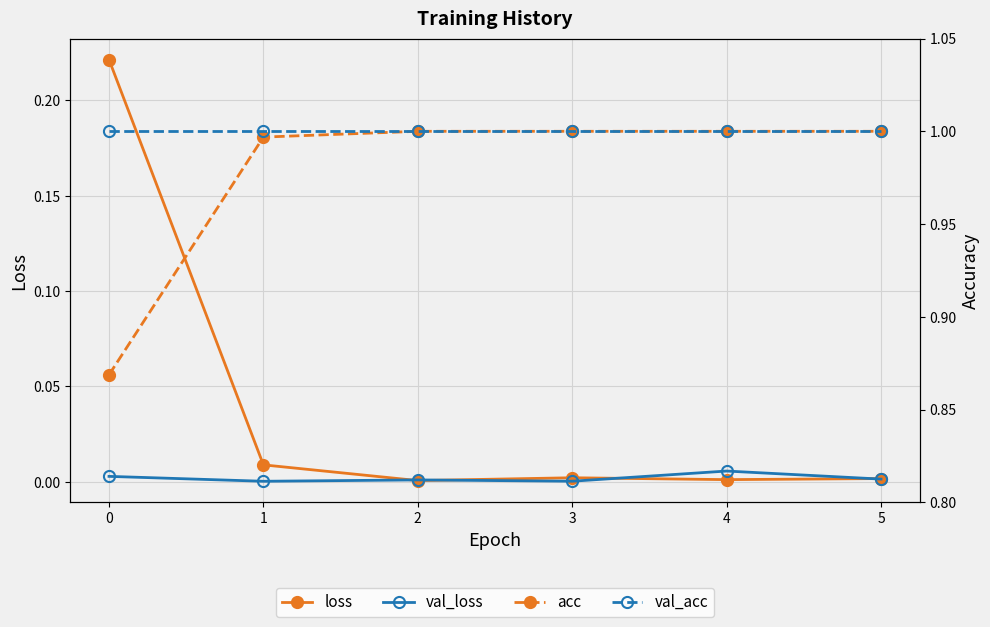

How many values in the acc series are below 1?

2